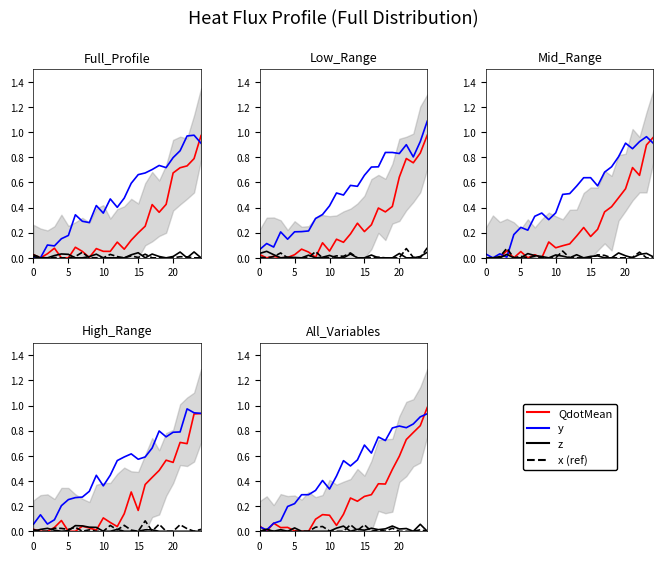

What is the difference between the highest and lowest values at 6?

0.3